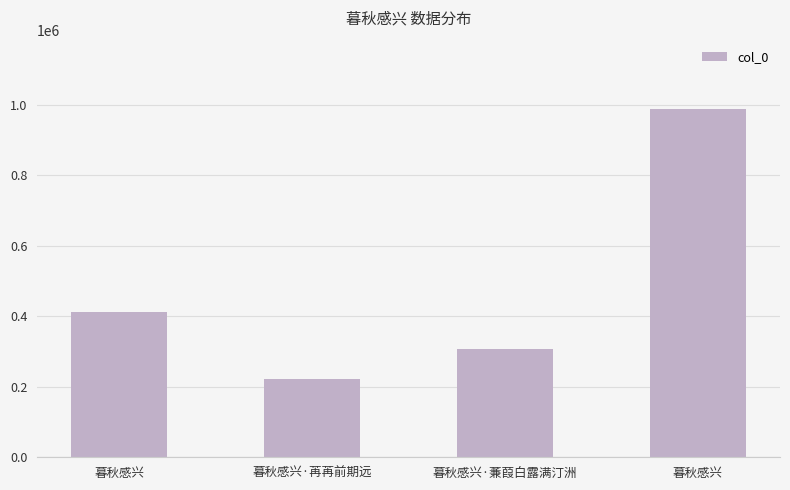

How many data points are less than 411860?

2